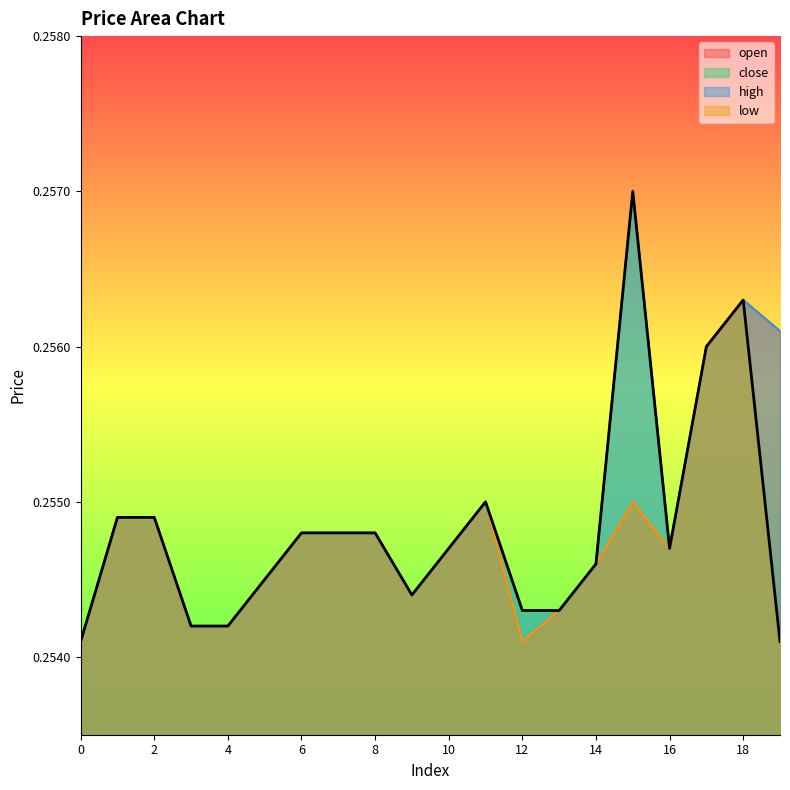

What are all the series names shown in the legend?

open, close, high, low